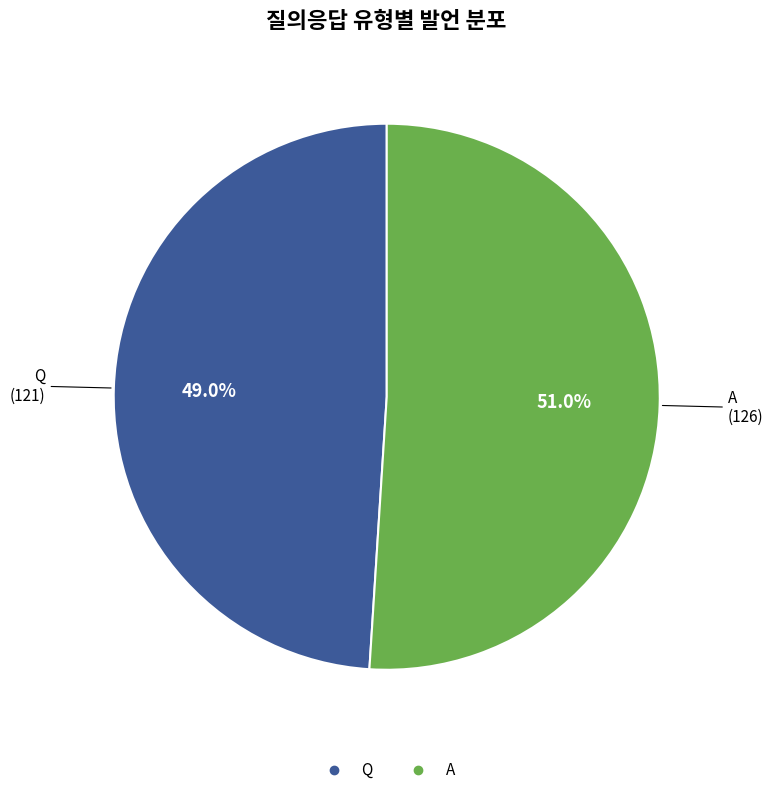

How many segments does this pie chart have?

2